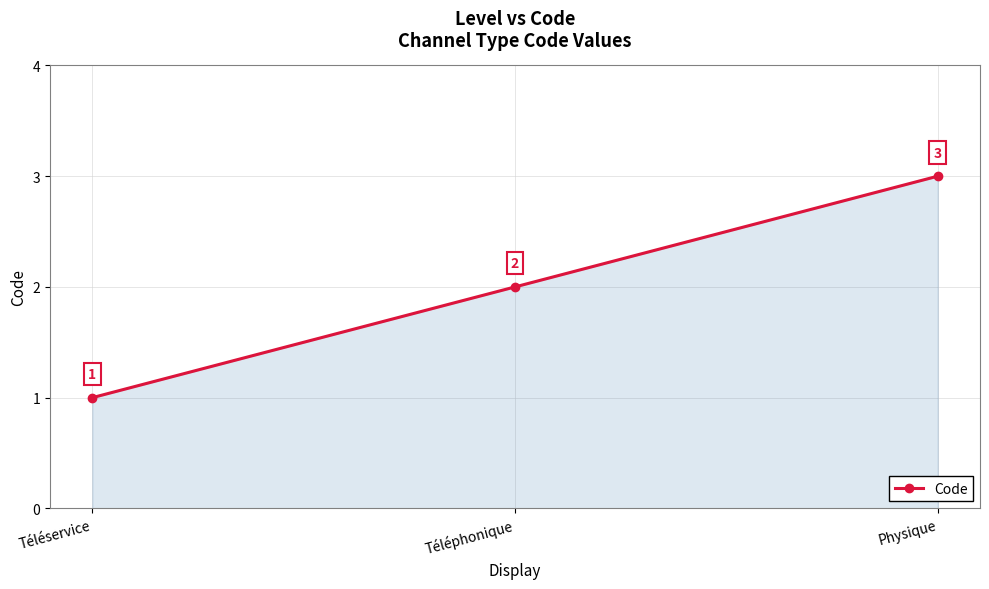

What position from the right is Téléphonique?

2